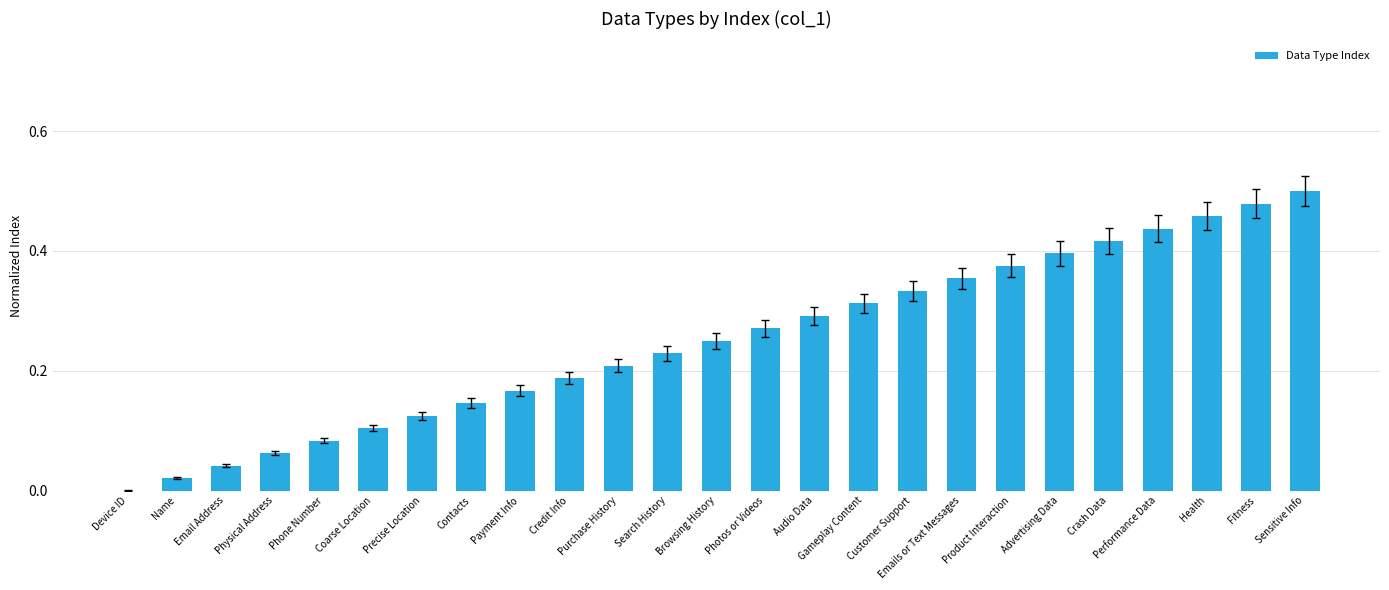

At which category does the chart reach its peak across all series?

Sensitive Info